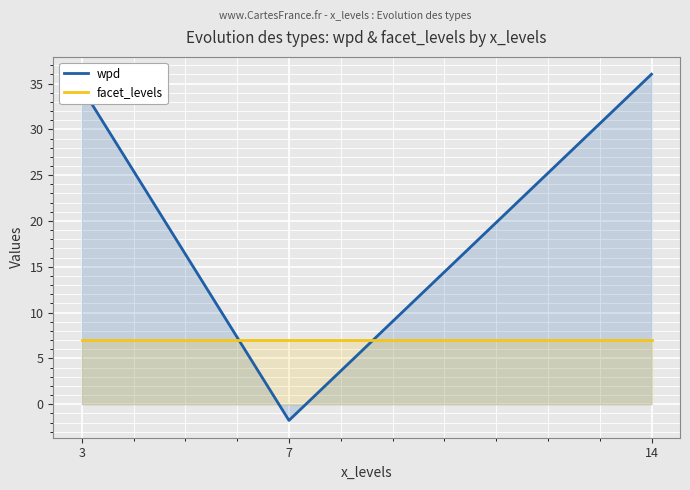

Is the value of wpd at 7 greater than the value of facet_levels at 7?

No